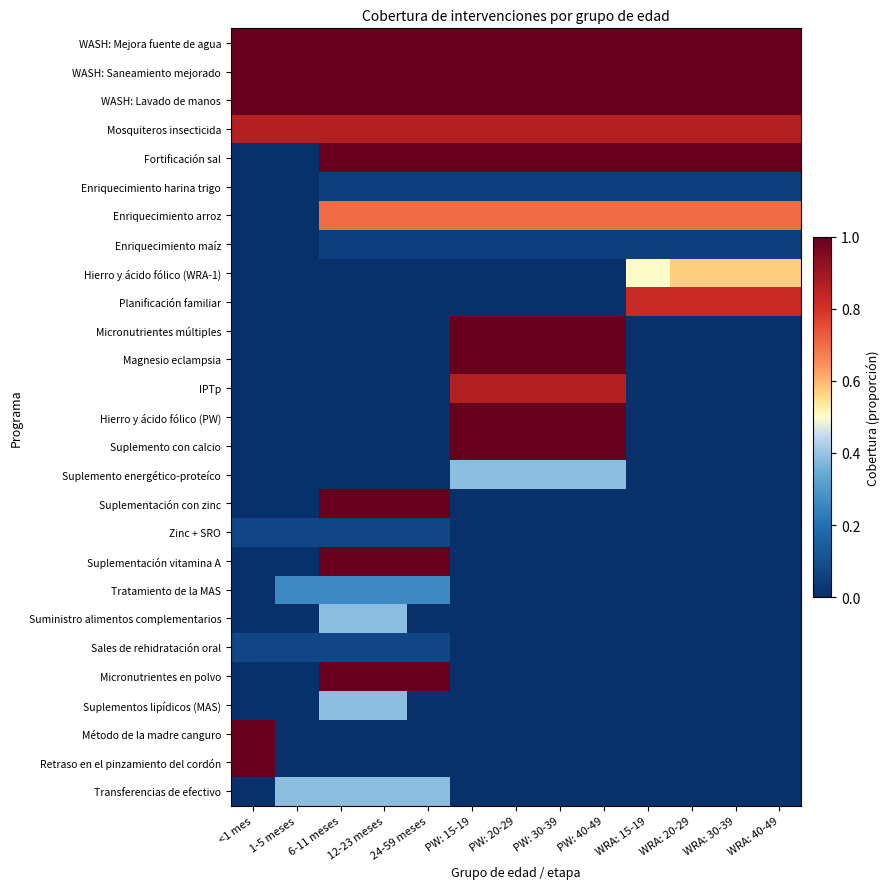

List the series in order of their peak value, highest first.

Retraso en el pinzamiento del cordón, Método de la madre canguro, Micronutrientes en polvo, Suplementación vitamina A, Suplementación con zinc, Suplemento con calcio, Hierro y ácido fólico (PW), Magnesio eclampsia, Micronutrientes múltiples, Fortificación sal, WASH: Lavado de manos, WASH: Saneamiento mejorado, WASH: Mejora fuente de agua, IPTp, Mosquiteros insecticida, Planificación familiar, Enriquecimiento arroz, Hierro y ácido fólico (WRA-1), Transferencias de efectivo, Suplementos lipídicos (MAS), Suministro alimentos complementarios, Suplemento energético-proteíco, Tratamiento de la MAS, Sales de rehidratación oral, Zinc + SRO, Enriquecimiento maíz, Enriquecimiento harina trigo